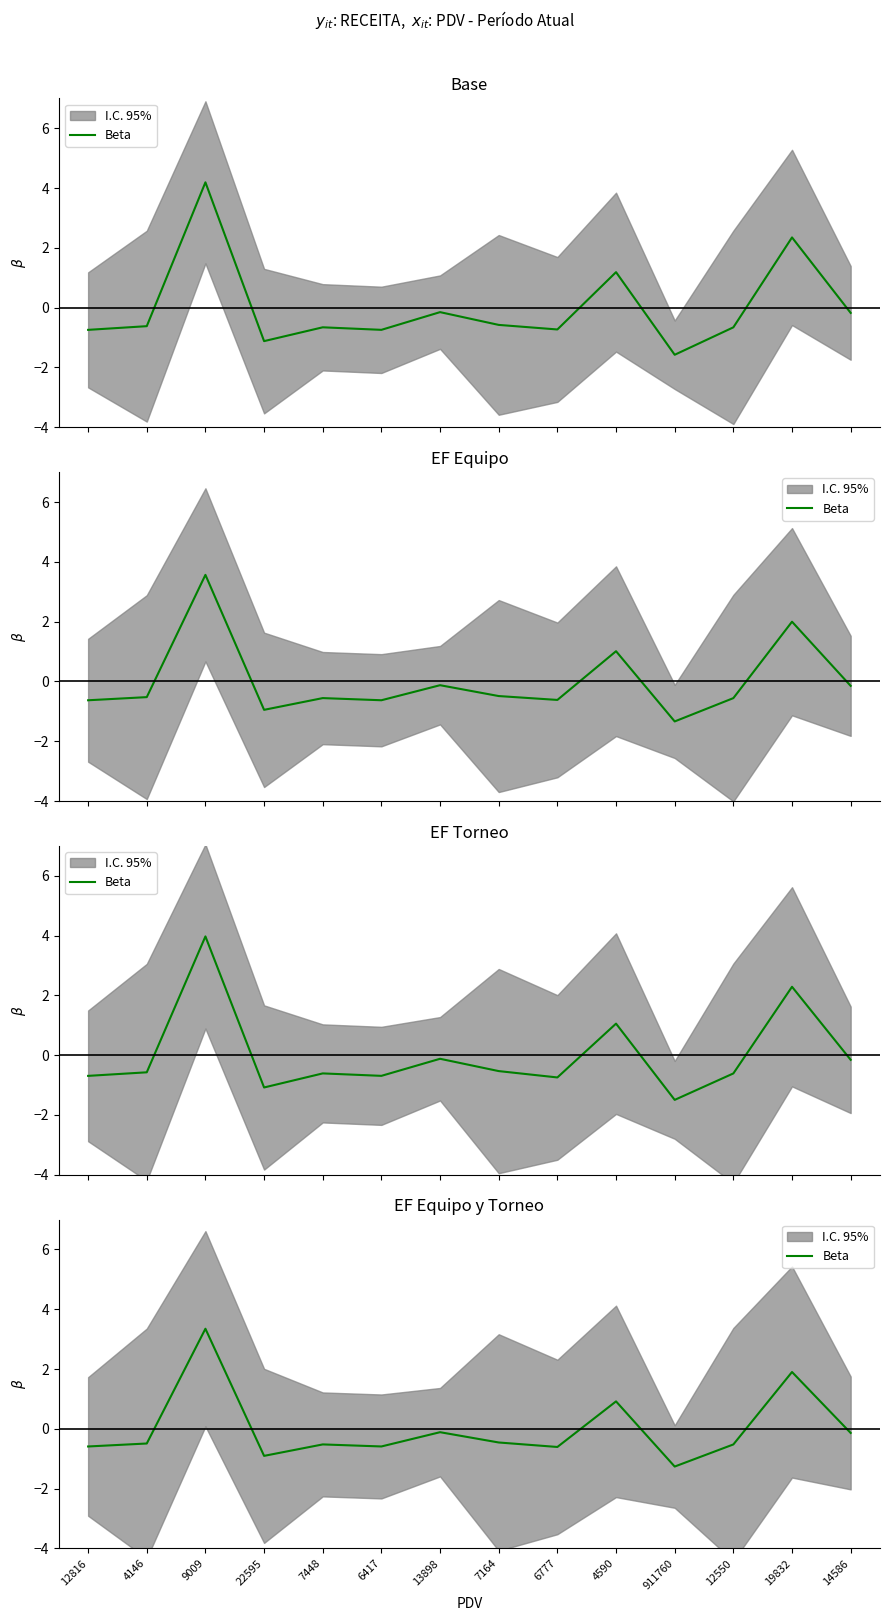

Which category has the lowest value across all series?

911760